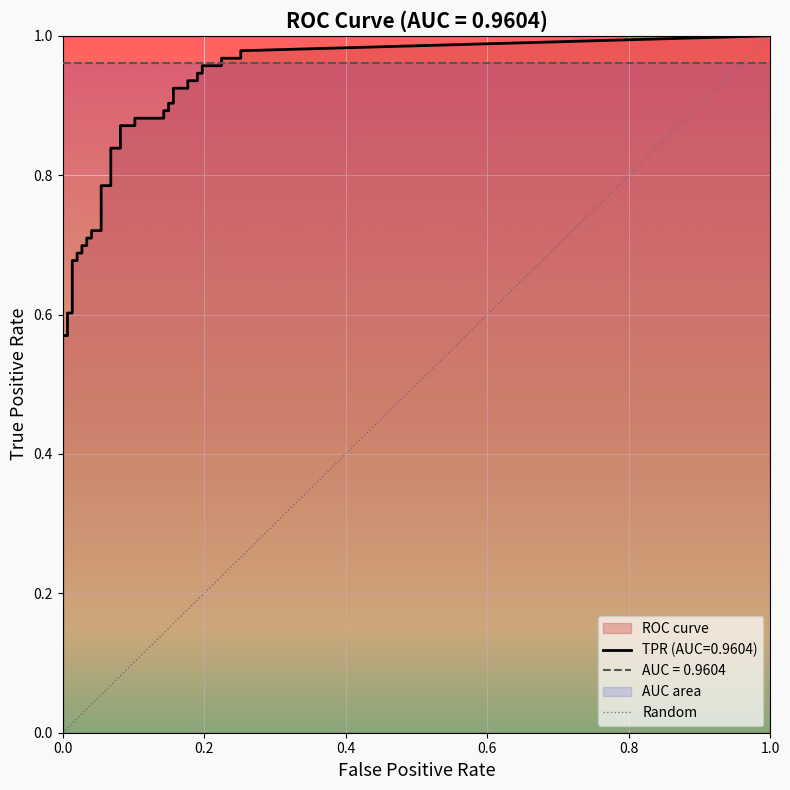

Reading left to right, what are all the values shown in this chart?

fpr: fpr=0.0	tpr=0.0	2=0.0	3=0.0	4=0.0	5=0.0	6=0.0	7=0.0	8=0.0	9=0.0	10=0.0	11=0.0	12=0.0	13=0.0	14=0.0	15=0.0	16=0.1	17=0.1	18=0.1	19=0.1	20=0.1	21=0.1	22=0.1	23=0.1	24=0.1	25=0.1	26=0.1	27=0.1	28=0.2	29=0.2	30=0.2	31=0.2	32=0.2	33=0.2	34=0.2	35=0.2	36=0.2	37=0.2	38=0.3	39=0.3
tpr: fpr=0.3	tpr=0.3	2=0.4	3=0.6	4=0.6	5=0.6	6=0.6	7=0.7	8=0.7	9=0.7	10=0.7	11=0.7	12=0.7	13=0.7	14=0.7	15=0.7	16=0.7	17=0.8	18=0.8	19=0.8	20=0.8	21=0.9	22=0.9	23=0.9	24=0.9	25=0.9	26=0.9	27=0.9	28=0.9	29=0.9	30=0.9	31=0.9	32=0.9	33=0.9	34=0.9	35=1.0	36=1.0	37=1.0	38=1.0	39=1.0